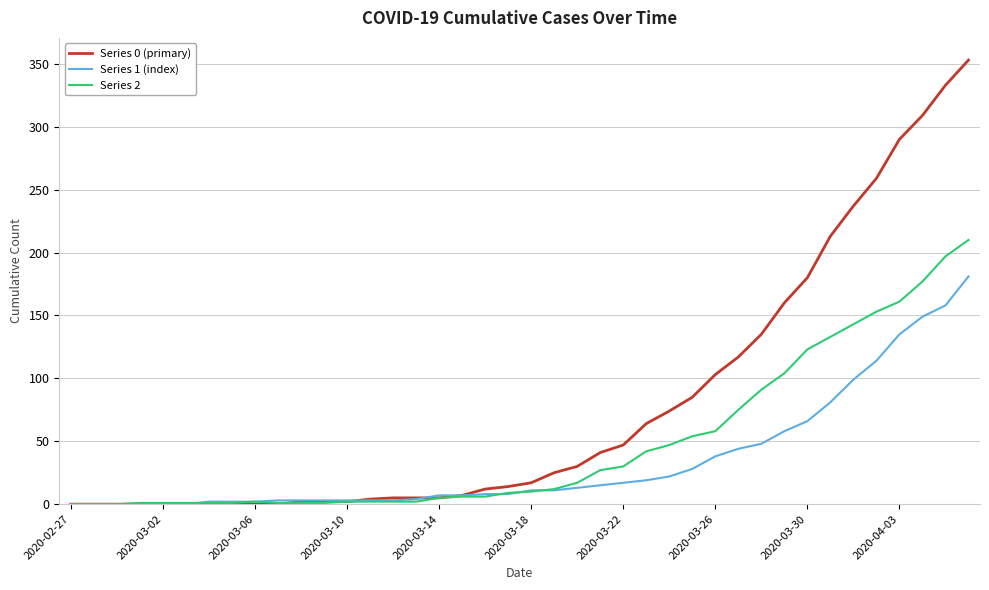

Which series has the largest range (max minus min)?

Series 0 (primary)